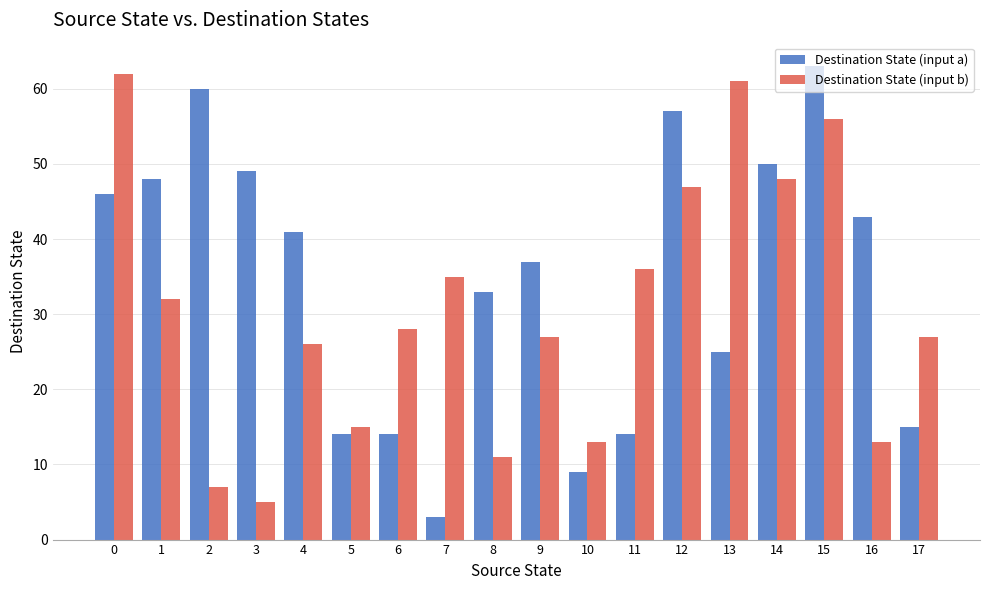

How many values in the Destination State (input a) series are below 41?

9